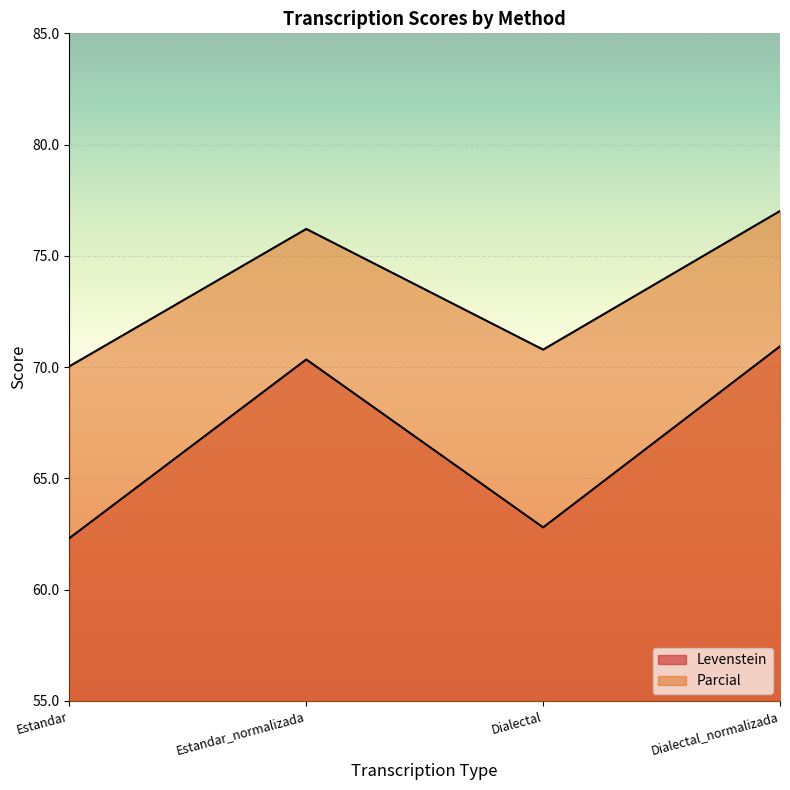

At which category is the sum across all series the highest?

Dialectal_normalizada